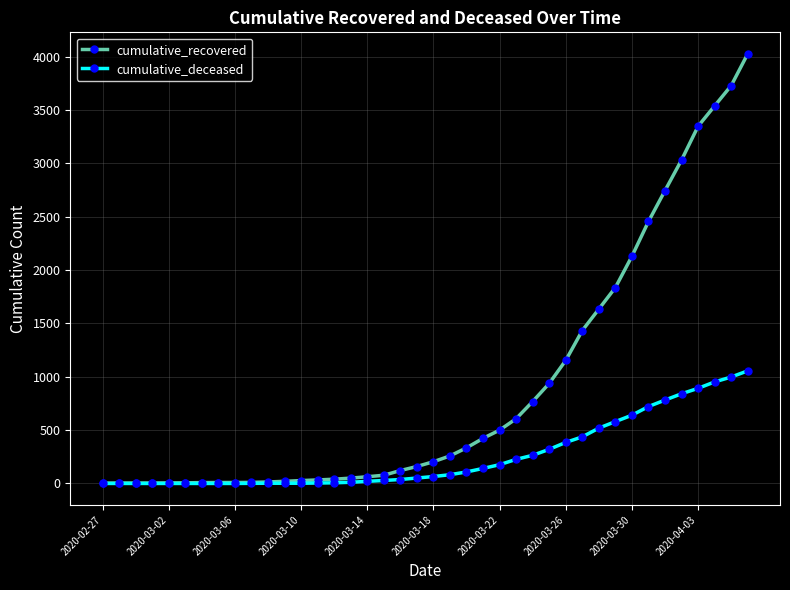

Which series has the largest range (max minus min)?

cumulative_recovered